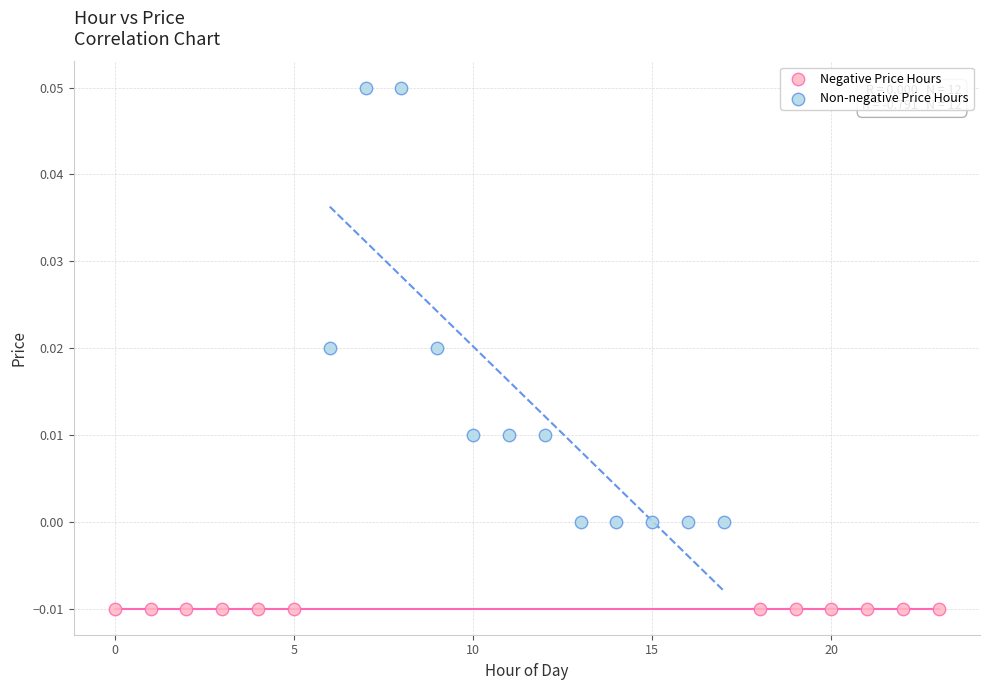

Which series contains the highest Y value?

Non-negative Price Hours